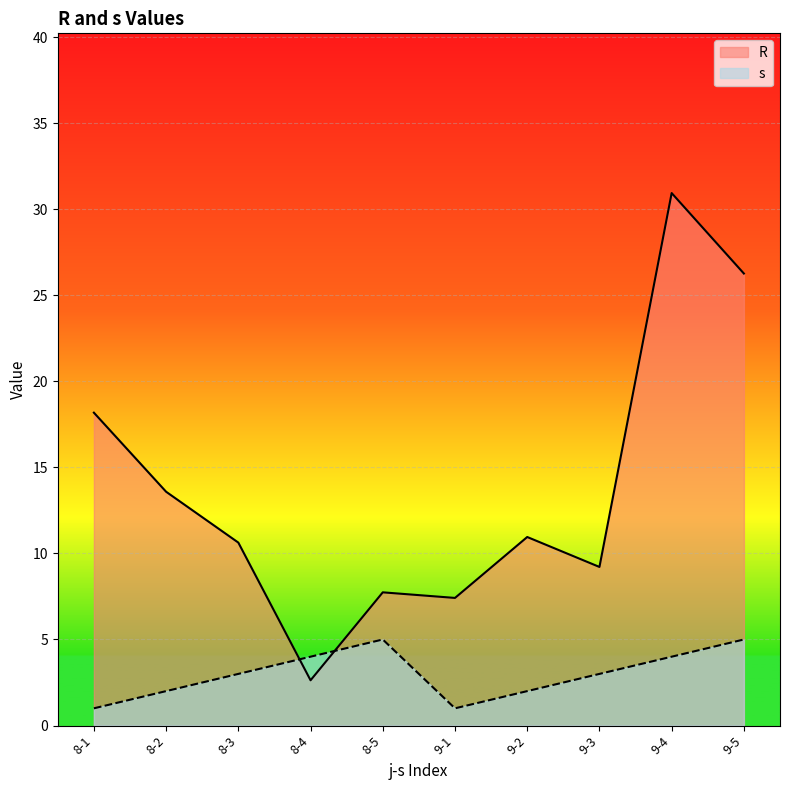

At which category does the chart reach its minimum across all series?

8-1